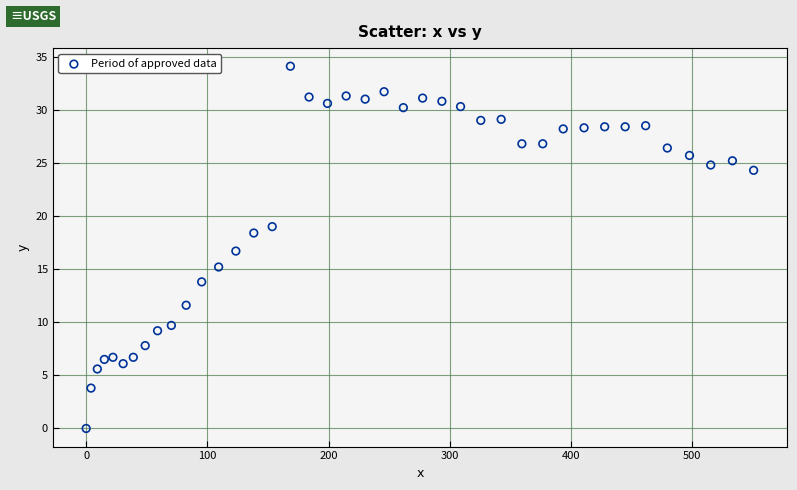

What is the range of X values (max minus min)?

550.7